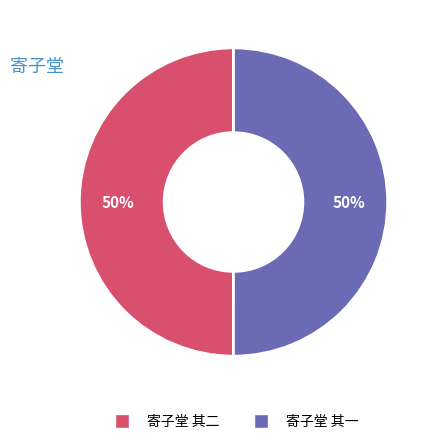

To the nearest percent, what is the combined percentage of 寄子堂 其一 and 寄子堂 其二?

100%